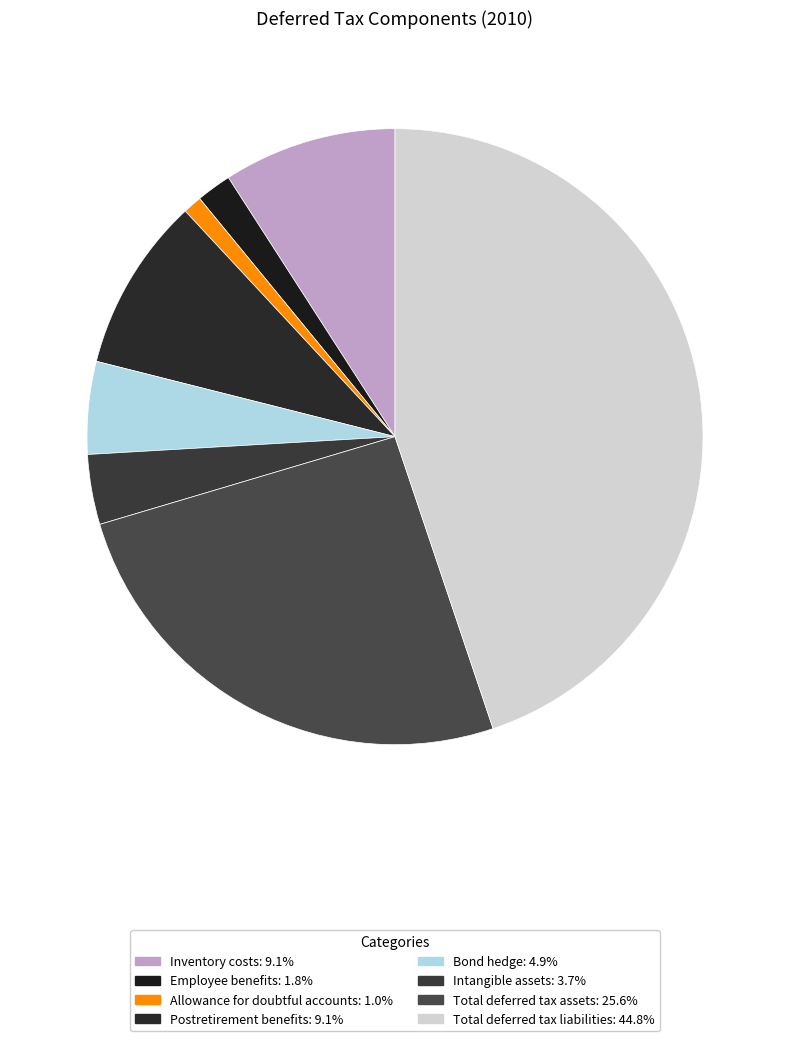

The Employee benefits slice represents 2% of the pie. True or false?

True